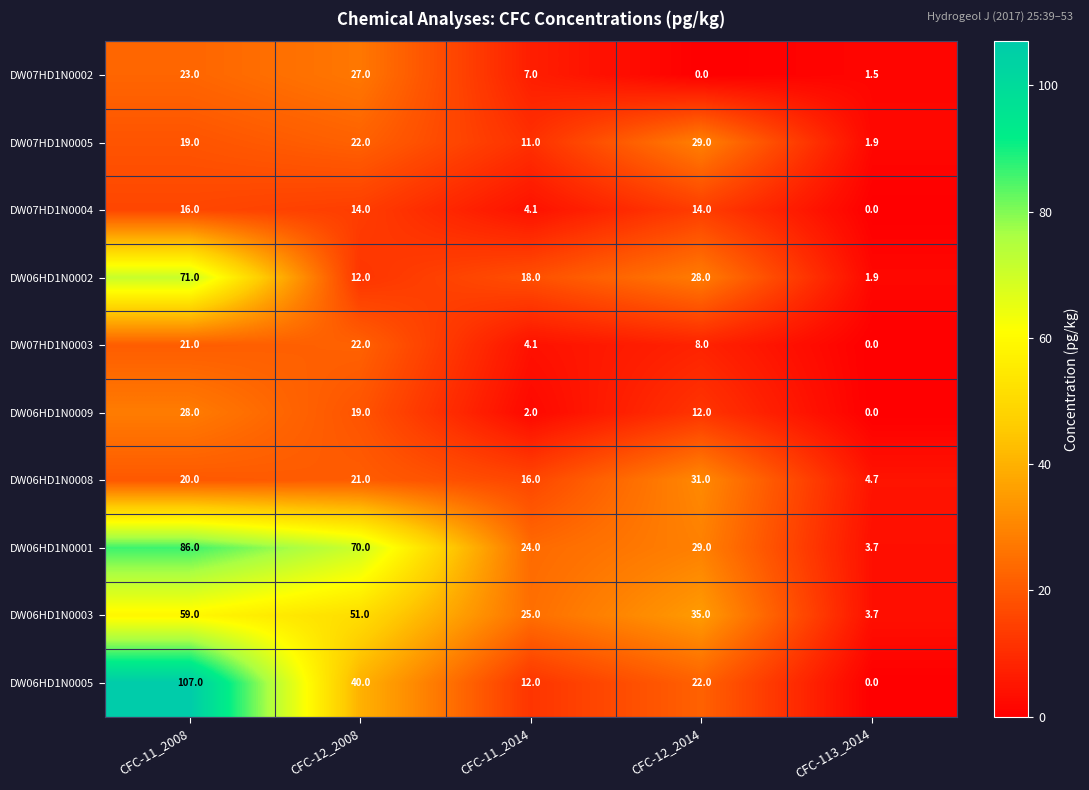

What is the difference between the highest and lowest values at CFC-12_2008?

58.0